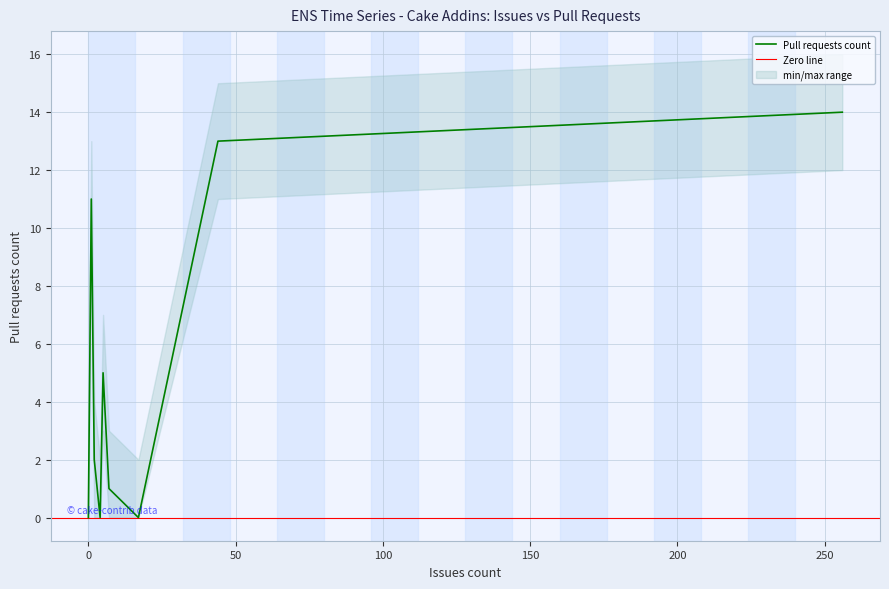

True or false: the data shows 5 at 0.

False